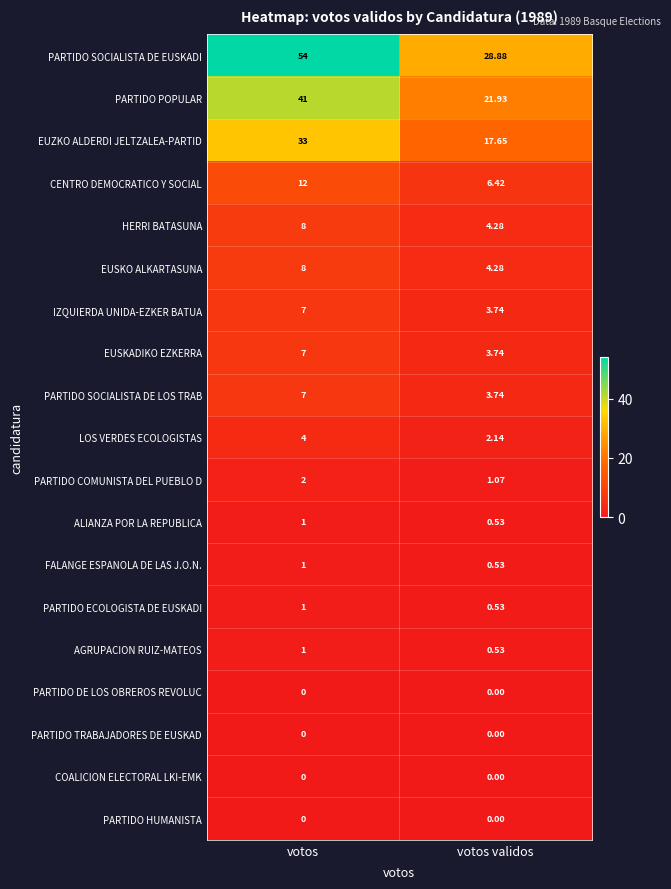

At which label is CENTRO DEMOCRATICO Y SOCIAL closest to 9?

votos validos